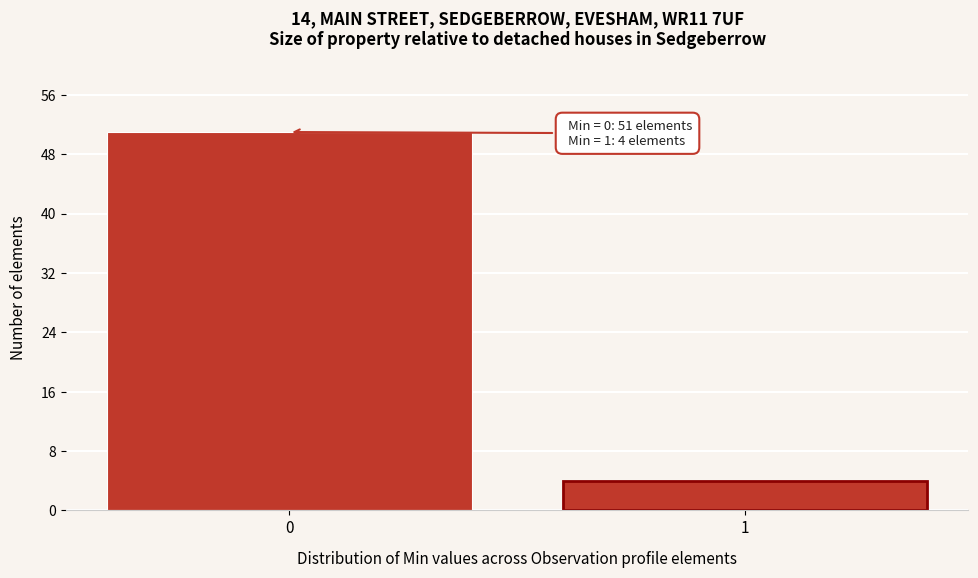

Reading right to left, transcribe all the data shown in this chart.

4	51